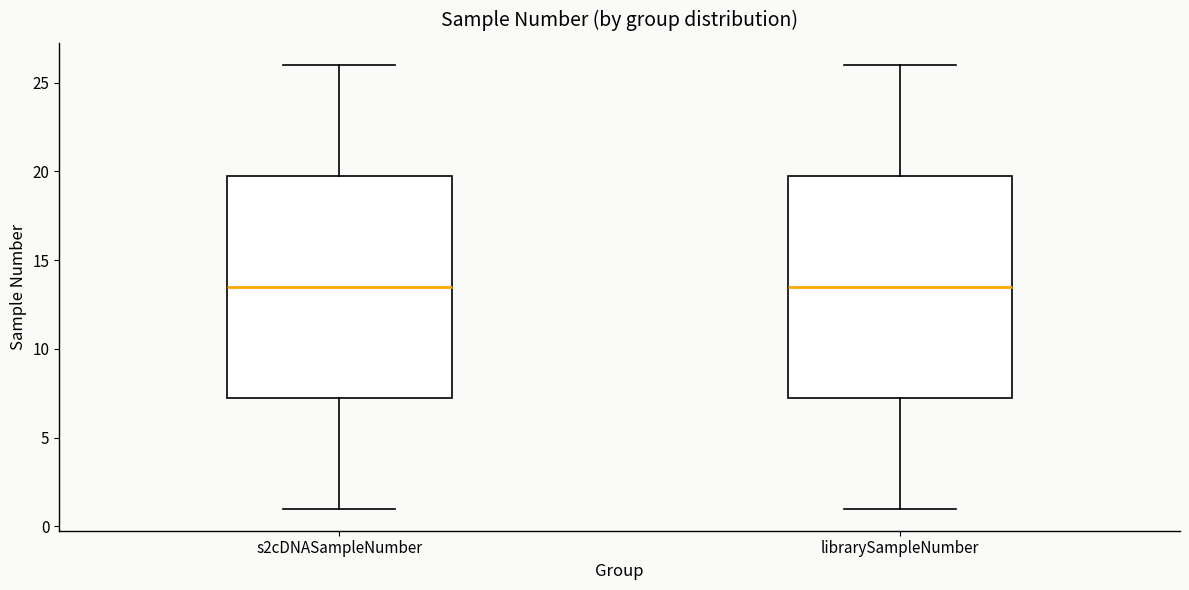

Reading left to right, transcribe this box plot: for each box, give where its median line is, the range the box spans, and where its two whiskers end, as read against the y-axis. The values are not printed on the chart, so give them approximately, as read against the axis.

s2cDNASampleNumber: median 13.5, box 7.5 to 20.0, whiskers 1.0 to 26.0
librarySampleNumber: median 13.5, box 7.5 to 20.0, whiskers 1.0 to 26.0